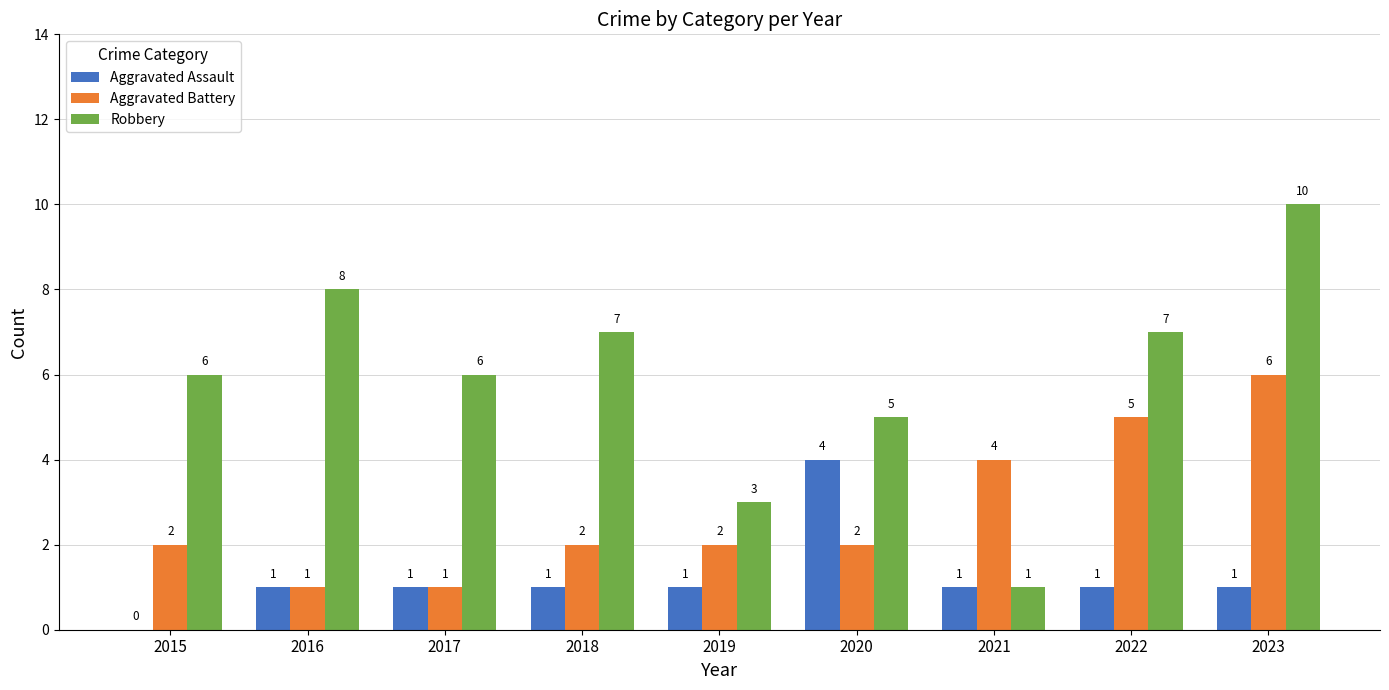

Read the Robbery value at 2016.

8